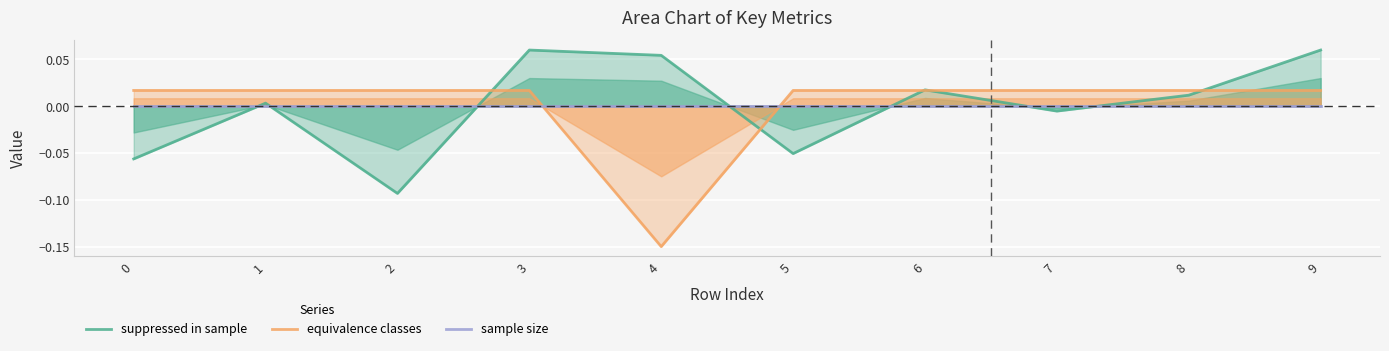

The sample size series shows 0.0 at 7. True or false?

True